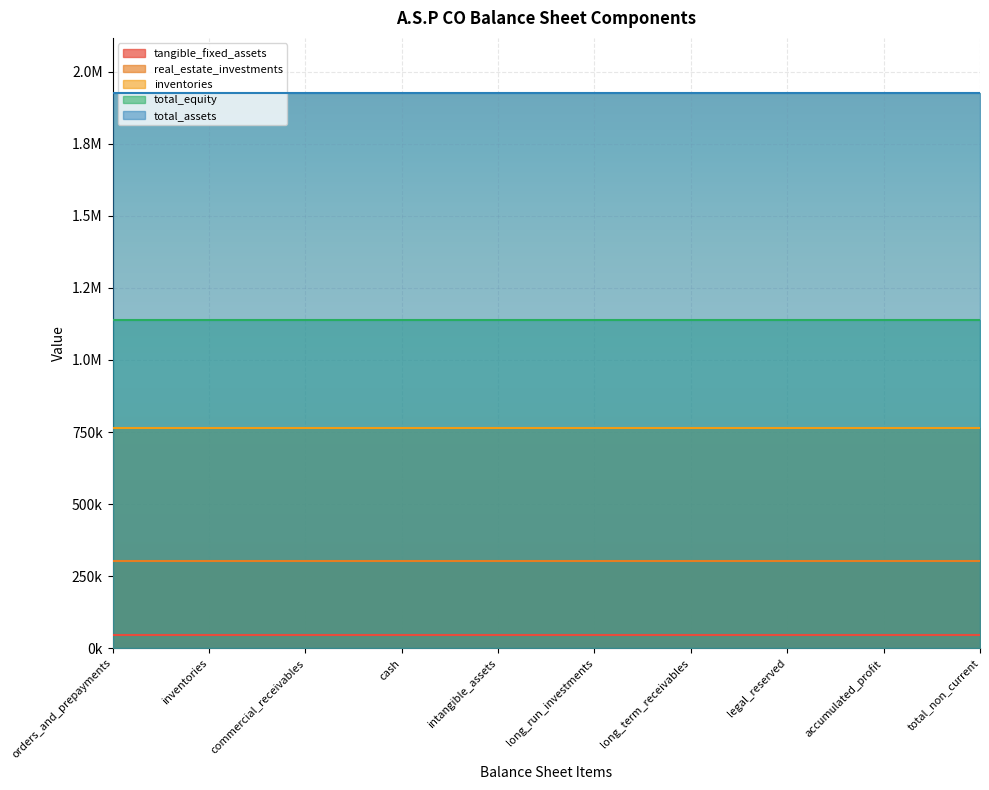

Rank the series at long_run_investments from highest to lowest value.

total_assets, total_equity, inventories, real_estate_investments, tangible_fixed_assets